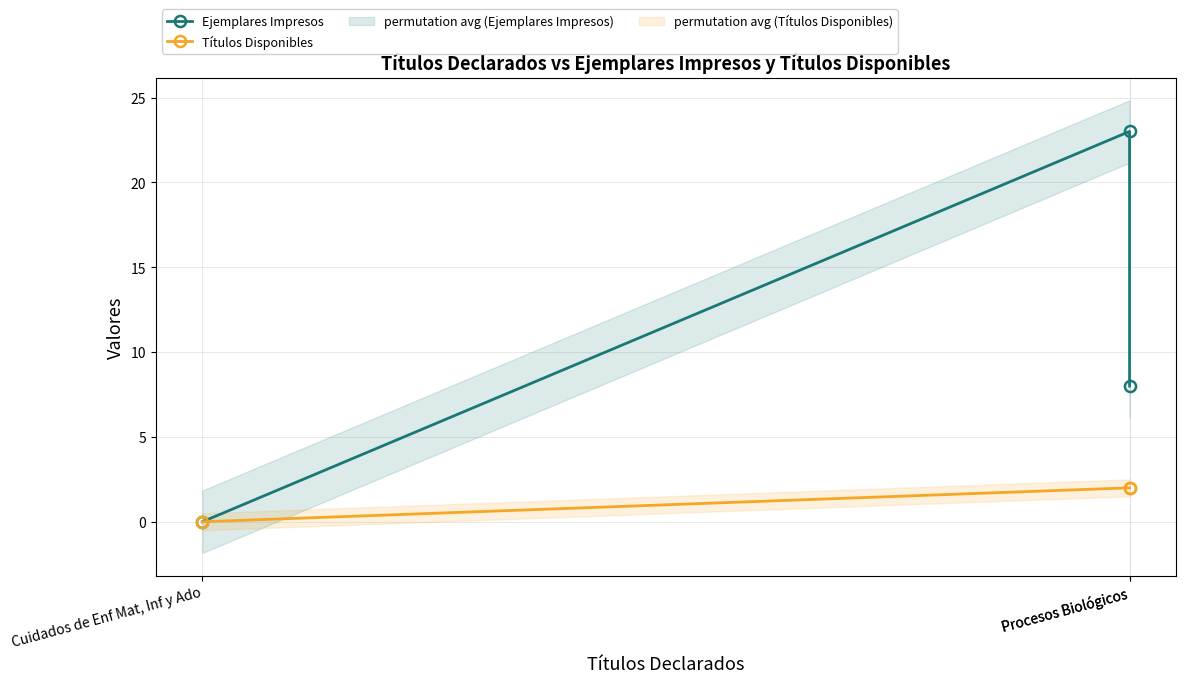

At which category is the sum across all series the highest?

Procesos Biológicos